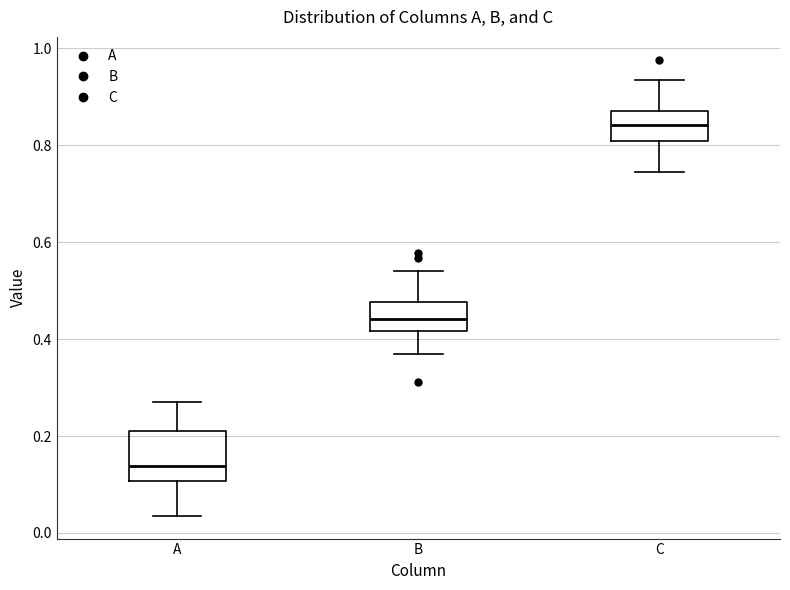

Reading left to right, read every box against the y-axis: the position of its median line, the range the box covers, and the ends of its whiskers. The values are not printed on the chart, so give them approximately, as read against the axis.

A: median 0.14, box 0.10 to 0.22, whiskers 0.04 to 0.28
B: median 0.44, box 0.42 to 0.48, whiskers 0.38 to 0.54
C: median 0.84, box 0.80 to 0.88, whiskers 0.74 to 0.94